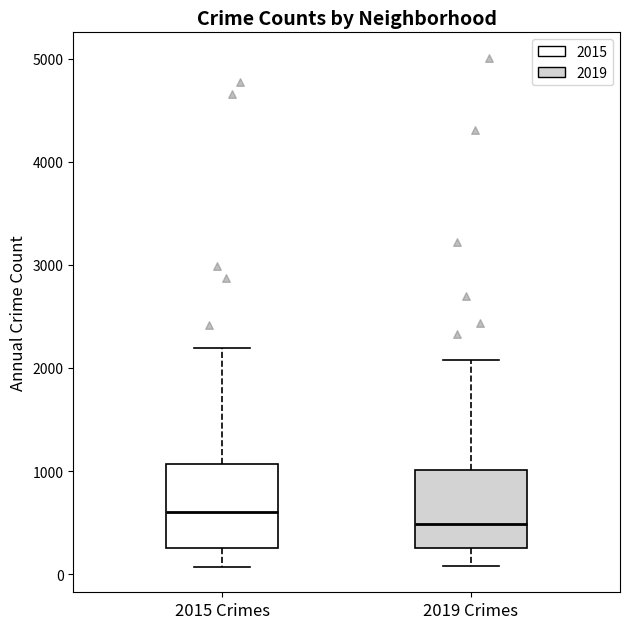

Which box's median line is the lowest?

2019 Crimes